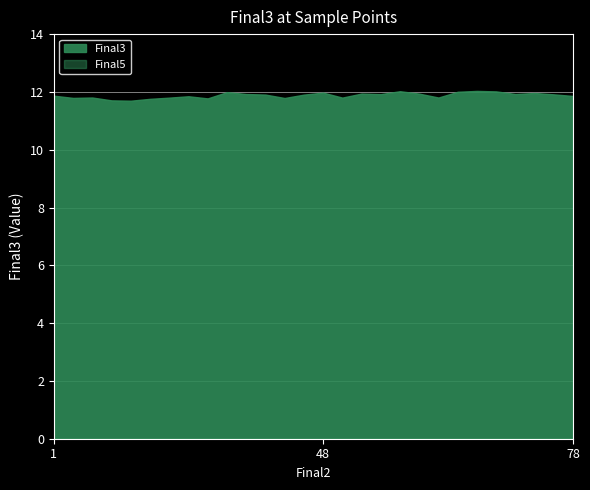

What is the difference between the highest and lowest values at 57?

11.9